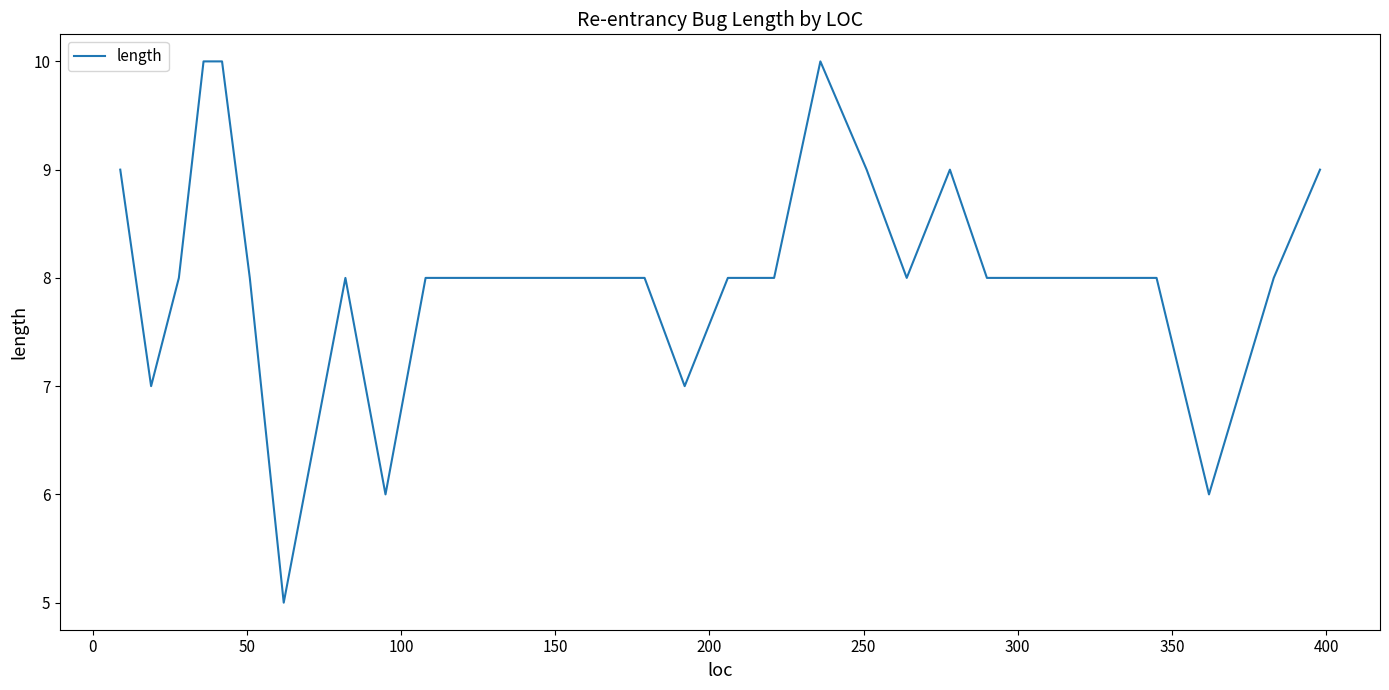

What is the smallest value displayed?

5